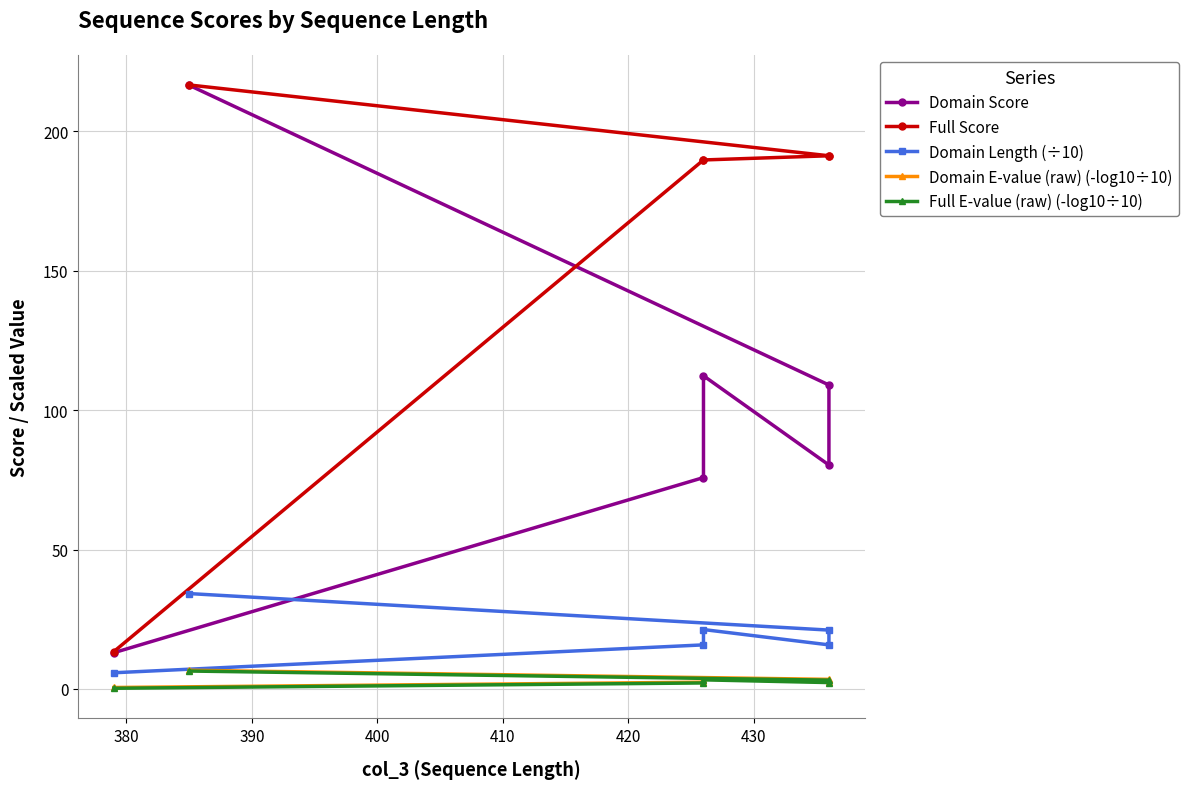

What is the average value of the Domain Score series?

101.1